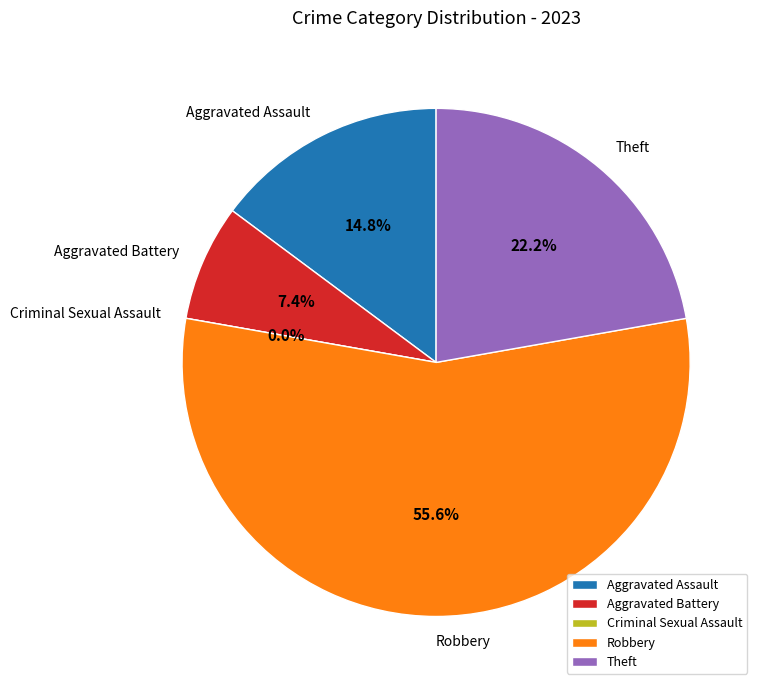

Rank the categories by value from highest to lowest.

Robbery, Theft, Aggravated Assault, Aggravated Battery, Criminal Sexual Assault